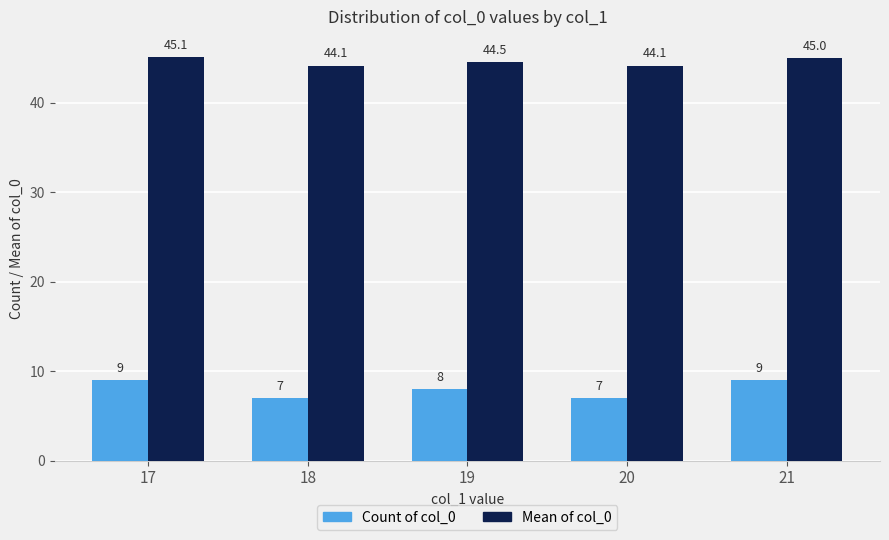

Which series has the largest total across all categories?

Mean of col_0